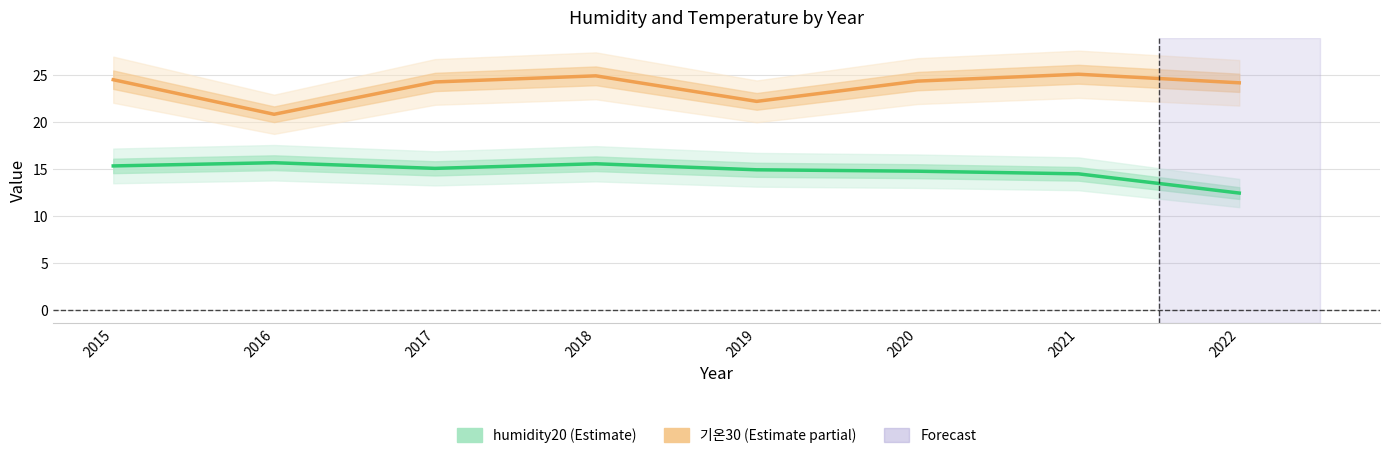

Where does the humidity20 series first go above 15?

2015